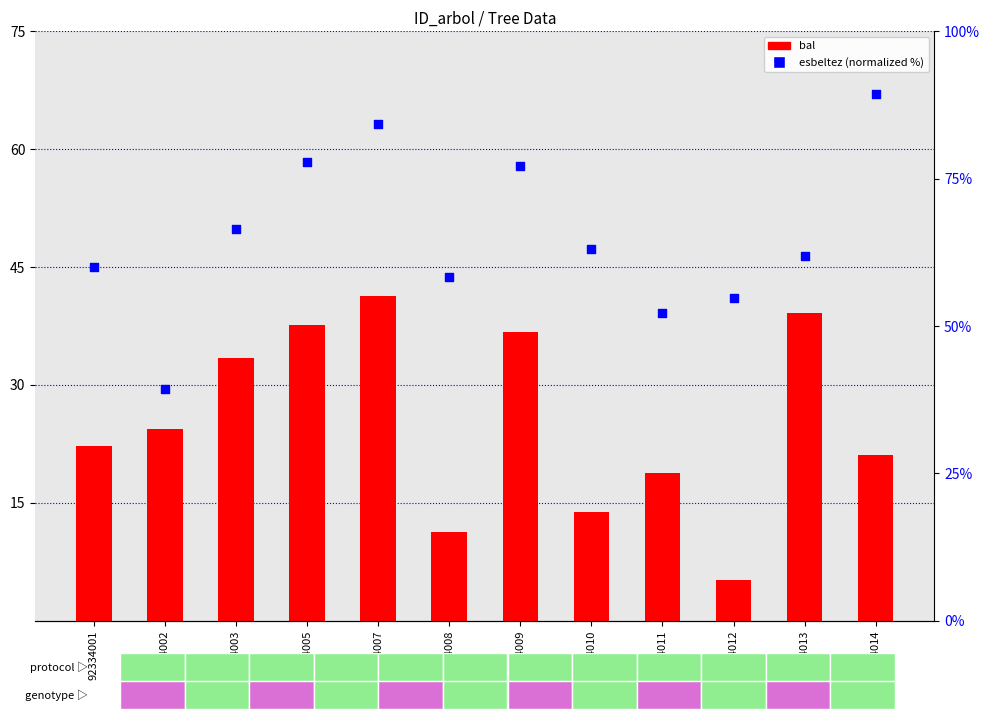

What is the total value across all series at 92334001?

82.2